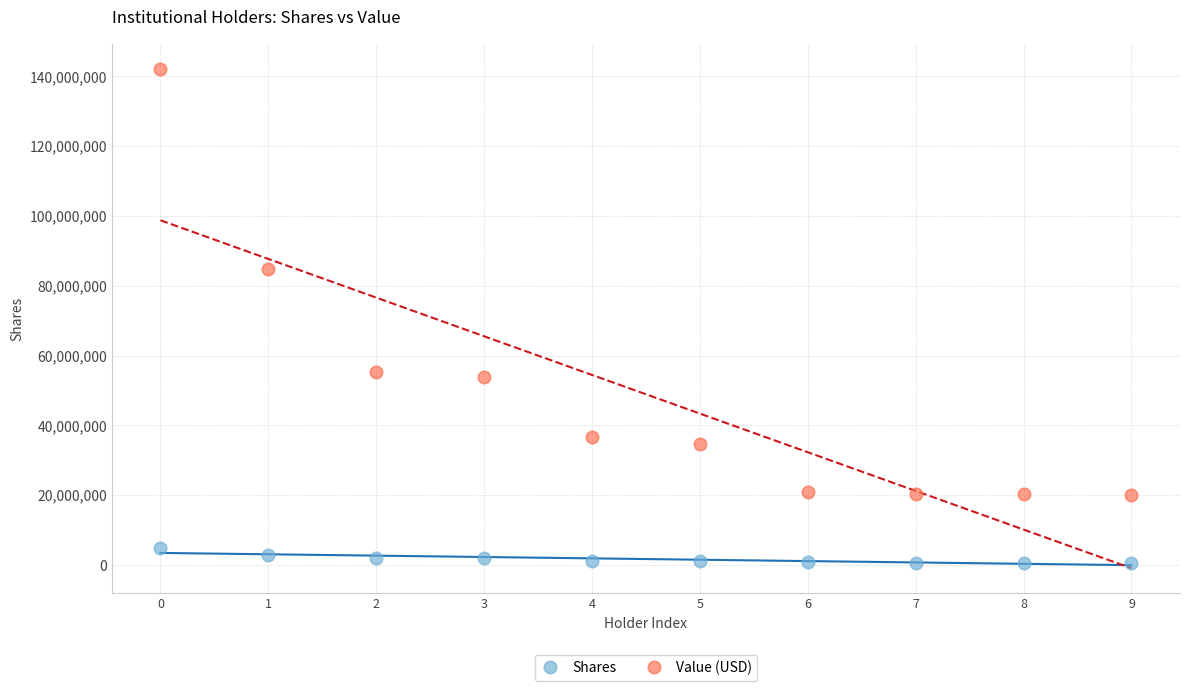

Which series reaches the minimum Y coordinate?

Shares